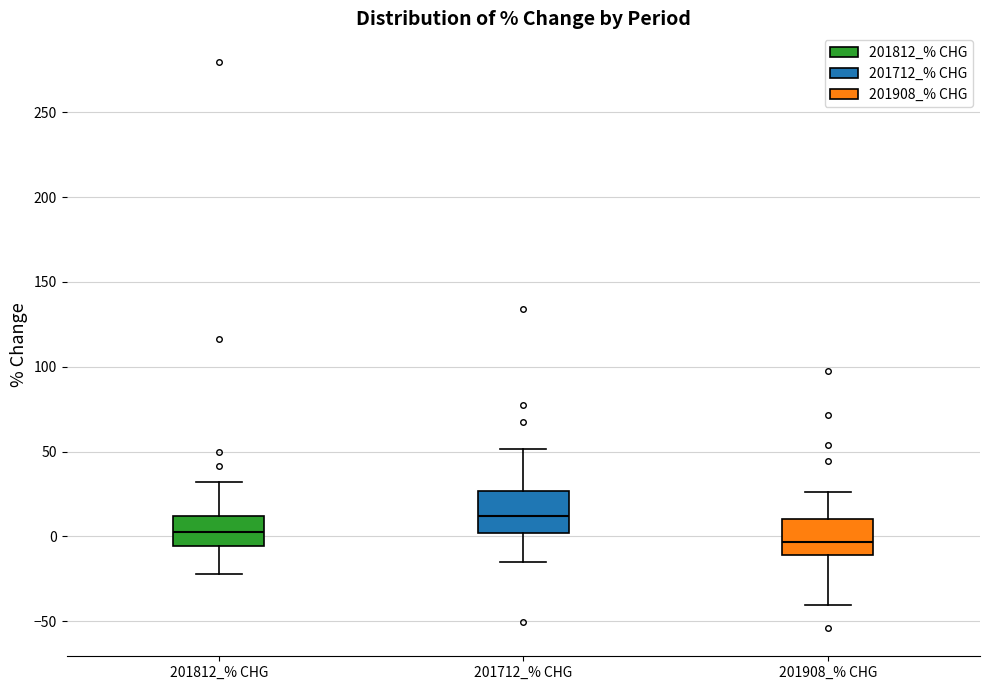

Which box has the lowest median line?

201908_% CHG